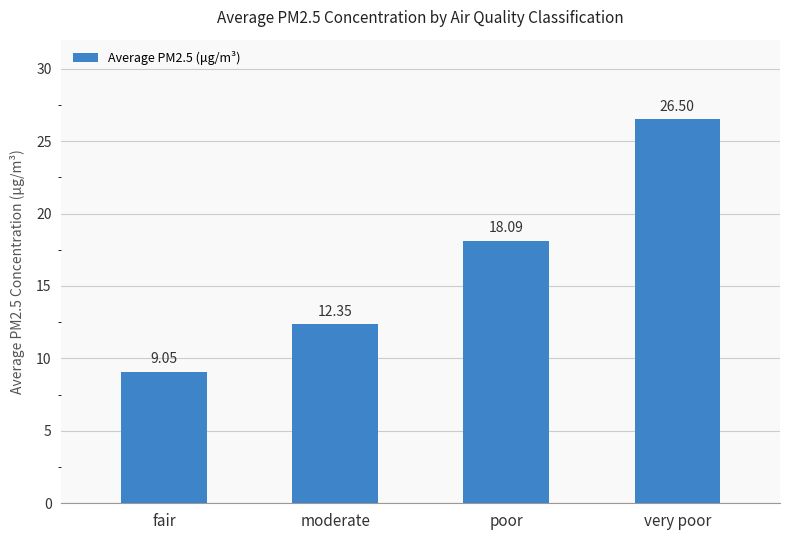

How many distinct data groups are displayed?

1